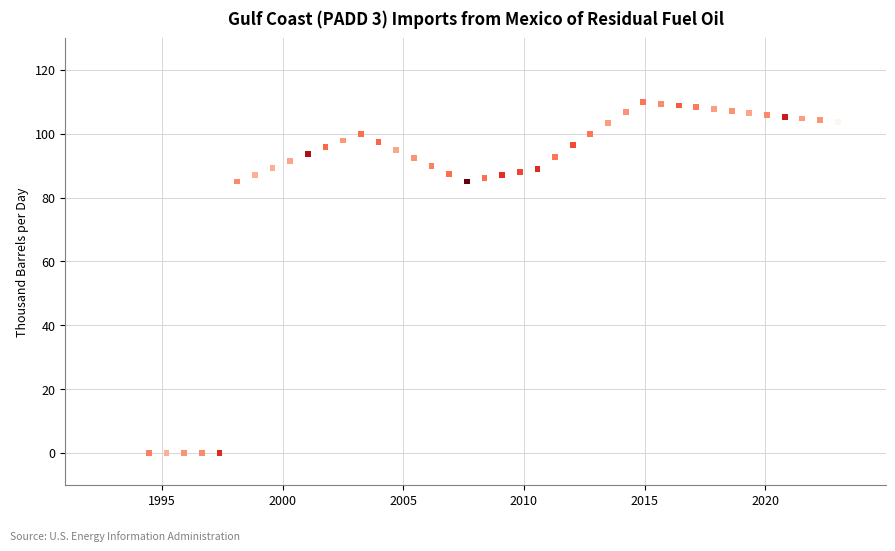

What is the range of Y values (max minus min)?

110.0